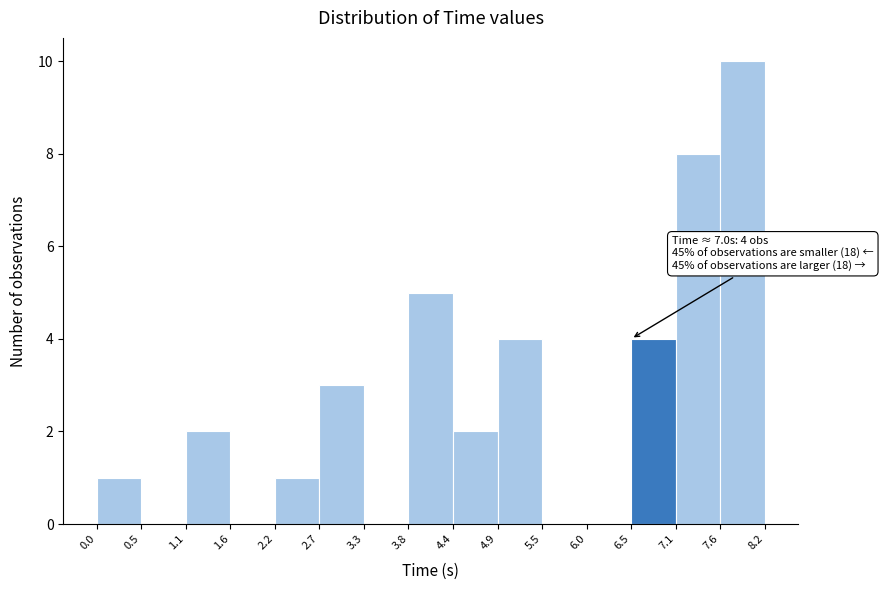

Which range on the x-axis has the tallest bar?

7.6 to 8.2